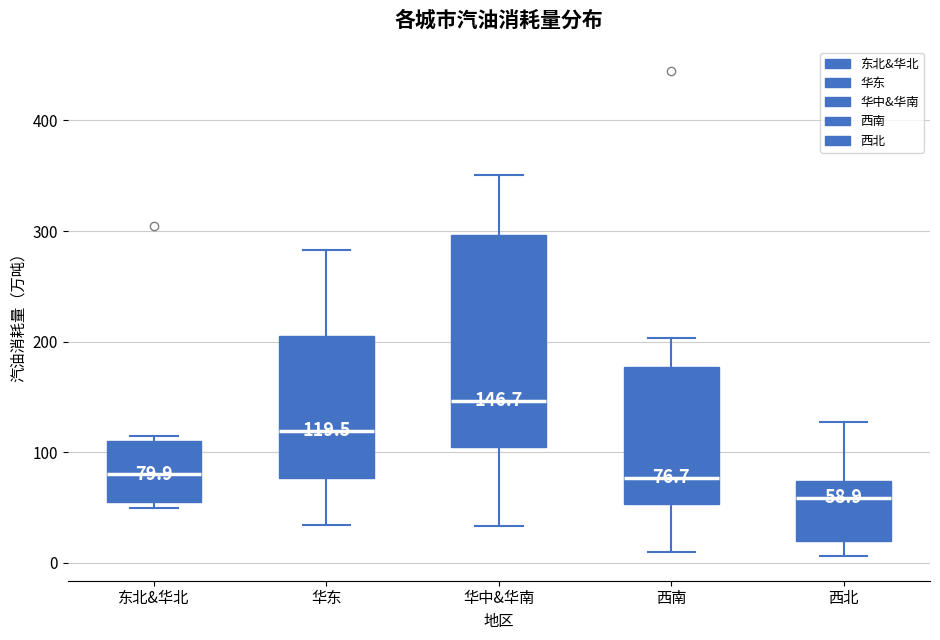

Which box is the tallest, from its lower edge to its upper edge?

华中&华南